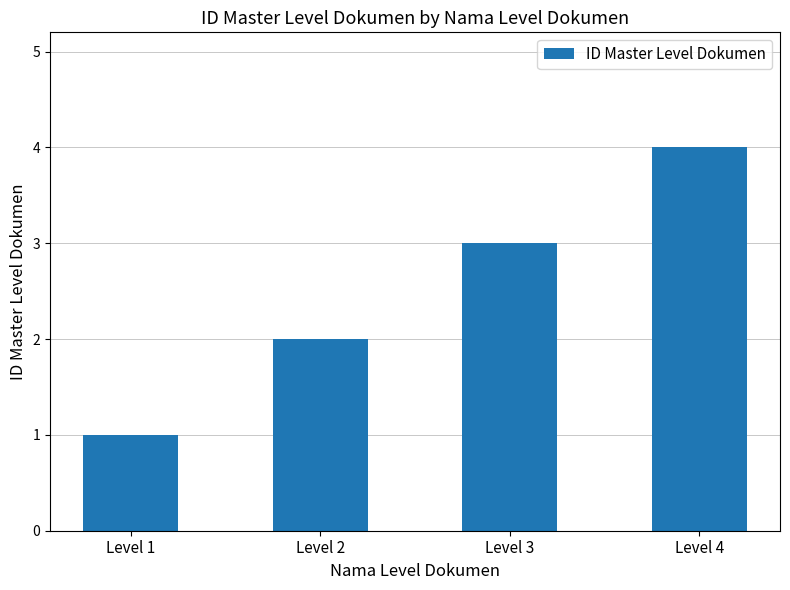

Which category has the highest value across all series?

Level 4